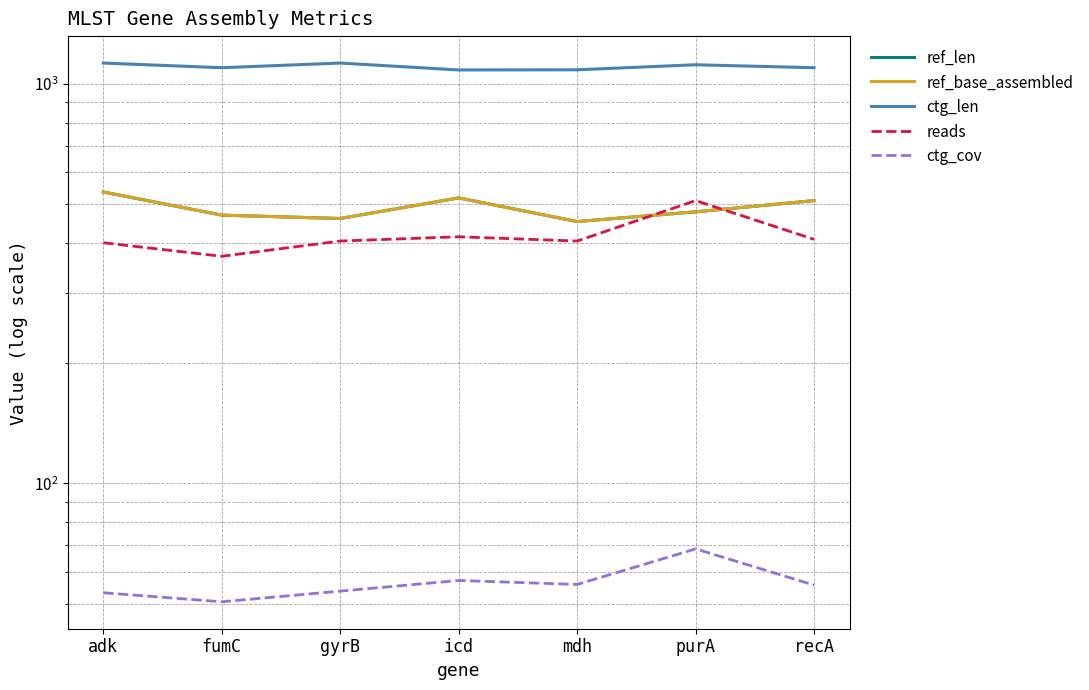

What is the label of the 1st point from the left?

adk